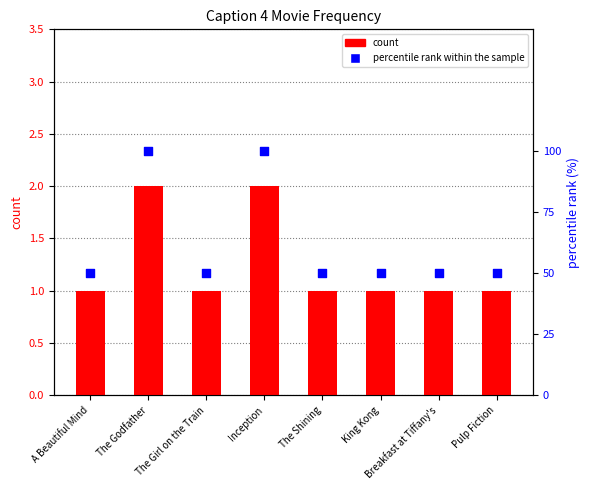

Which series reaches the minimum Y coordinate?

count